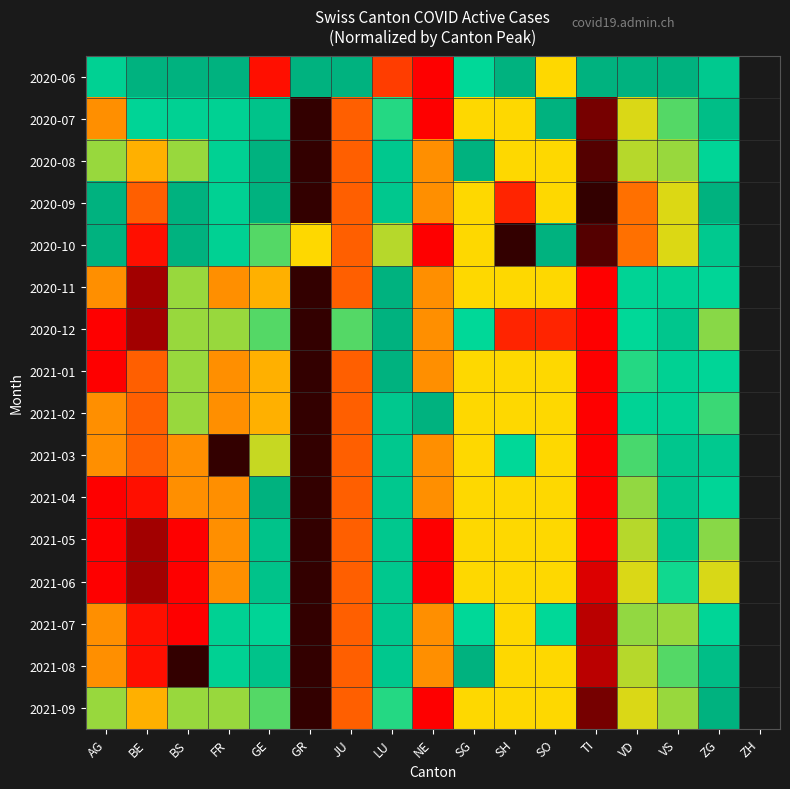

Reading right to left, transcribe all the data shown in this chart.

2020-06: ZG=0.8	VS=1.0	VD=1.0	TI=1.0	SO=0.5	SH=1.0	SG=0.8	NE=0.2	LU=0.3	JU=1.0	GR=1.0	GE=0.2	FR=1.0	BS=1.0	BE=1.0	AG=0.8
2020-07: ZG=0.9	VS=0.7	VD=0.5	TI=0.1	SO=1.0	SH=0.5	SG=0.5	NE=0.2	LU=0.7	JU=0.3	GR=0.0	GE=0.9	FR=0.8	BS=0.8	BE=0.8	AG=0.4
2020-08: ZG=0.8	VS=0.6	VD=0.6	TI=0.0	SO=0.5	SH=0.5	SG=1.0	NE=0.4	LU=0.9	JU=0.3	GR=0.0	GE=1.0	FR=0.8	BS=0.6	BE=0.4	AG=0.6
2020-09: ZG=1.0	VS=0.5	VD=0.4	TI=0.0	SO=0.5	SH=0.2	SG=0.5	NE=0.4	LU=0.9	JU=0.3	GR=0.0	GE=1.0	FR=0.8	BS=1.0	BE=0.3	AG=1.0
2020-10: ZG=0.8	VS=0.5	VD=0.4	TI=0.0	SO=1.0	SH=0.0	SG=0.5	NE=0.2	LU=0.6	JU=0.3	GR=0.5	GE=0.7	FR=0.8	BS=1.0	BE=0.2	AG=1.0
2020-11: ZG=0.8	VS=0.8	VD=0.8	TI=0.2	SO=0.5	SH=0.5	SG=0.5	NE=0.4	LU=1.0	JU=0.3	GR=0.0	GE=0.4	FR=0.4	BS=0.6	BE=0.1	AG=0.4
2020-12: ZG=0.6	VS=0.9	VD=0.8	TI=0.2	SO=0.2	SH=0.2	SG=0.8	NE=0.4	LU=1.0	JU=0.7	GR=0.0	GE=0.7	FR=0.6	BS=0.6	BE=0.1	AG=0.2
2021-01: ZG=0.8	VS=0.8	VD=0.7	TI=0.2	SO=0.5	SH=0.5	SG=0.5	NE=0.4	LU=1.0	JU=0.3	GR=0.0	GE=0.4	FR=0.4	BS=0.6	BE=0.3	AG=0.2
2021-02: ZG=0.7	VS=0.8	VD=0.8	TI=0.2	SO=0.5	SH=0.5	SG=0.5	NE=1.0	LU=0.9	JU=0.3	GR=0.0	GE=0.4	FR=0.4	BS=0.6	BE=0.3	AG=0.4
2021-03: ZG=0.8	VS=0.9	VD=0.7	TI=0.2	SO=0.5	SH=0.8	SG=0.5	NE=0.4	LU=0.9	JU=0.3	GR=0.0	GE=0.6	FR=0.0	BS=0.4	BE=0.3	AG=0.4
2021-04: ZG=0.8	VS=0.9	VD=0.6	TI=0.2	SO=0.5	SH=0.5	SG=0.5	NE=0.4	LU=0.9	JU=0.3	GR=0.0	GE=1.0	FR=0.4	BS=0.4	BE=0.2	AG=0.2
2021-05: ZG=0.6	VS=0.9	VD=0.6	TI=0.2	SO=0.5	SH=0.5	SG=0.5	NE=0.2	LU=0.9	JU=0.3	GR=0.0	GE=0.9	FR=0.4	BS=0.2	BE=0.1	AG=0.2
2021-06: ZG=0.5	VS=0.7	VD=0.5	TI=0.2	SO=0.5	SH=0.5	SG=0.5	NE=0.2	LU=0.9	JU=0.3	GR=0.0	GE=0.9	FR=0.4	BS=0.2	BE=0.1	AG=0.2
2021-07: ZG=0.8	VS=0.6	VD=0.6	TI=0.1	SO=0.8	SH=0.5	SG=0.8	NE=0.4	LU=0.9	JU=0.3	GR=0.0	GE=0.8	FR=0.8	BS=0.2	BE=0.2	AG=0.4
2021-08: ZG=0.9	VS=0.7	VD=0.6	TI=0.1	SO=0.5	SH=0.5	SG=1.0	NE=0.4	LU=0.9	JU=0.3	GR=0.0	GE=0.9	FR=0.8	BS=0.0	BE=0.2	AG=0.4
2021-09: ZG=1.0	VS=0.6	VD=0.5	TI=0.1	SO=0.5	SH=0.5	SG=0.5	NE=0.2	LU=0.7	JU=0.3	GR=0.0	GE=0.7	FR=0.6	BS=0.6	BE=0.4	AG=0.6